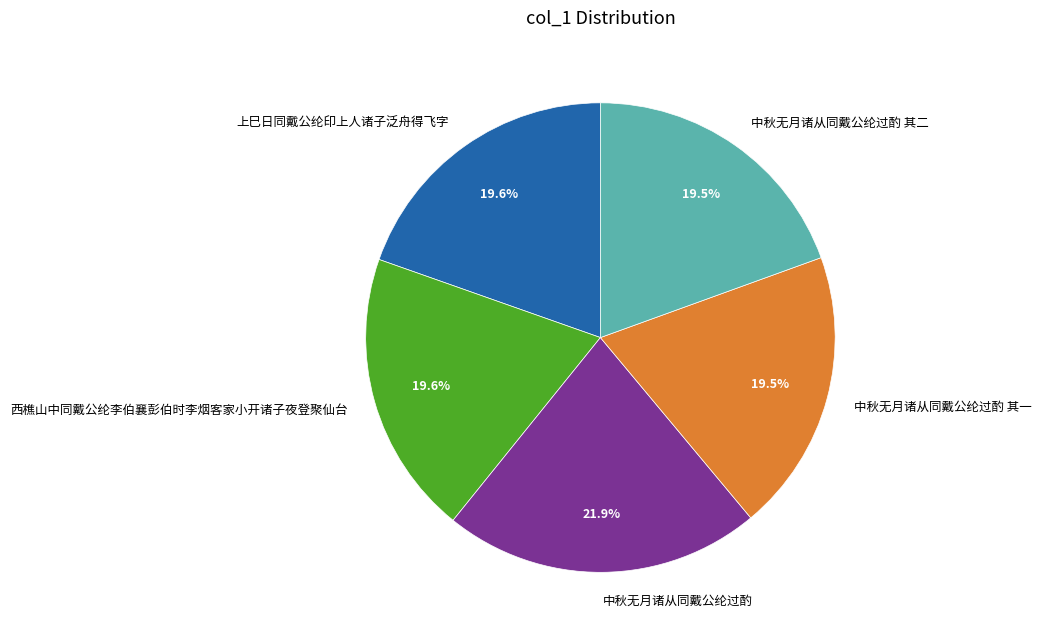

What portion of the pie excludes 中秋无月诸从同戴公纶过酌 其二?

80.5%